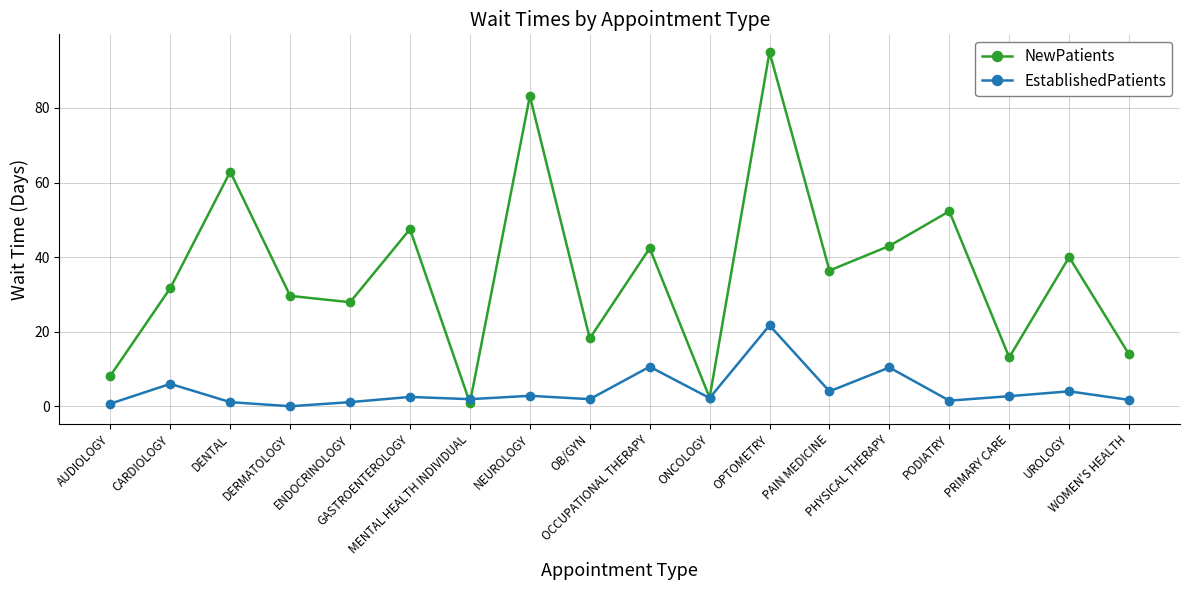

How many interior local valleys does the NewPatients series have?

6